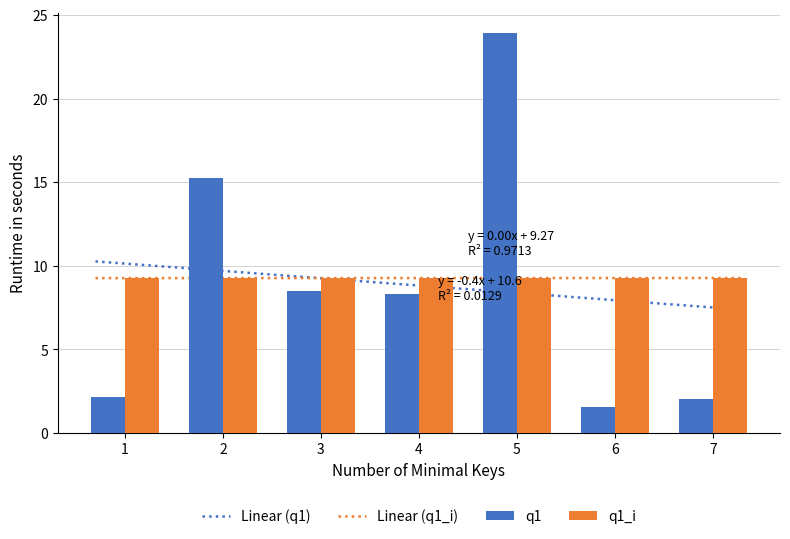

What is the difference between the maximum and minimum values in the q1 series?

22.4